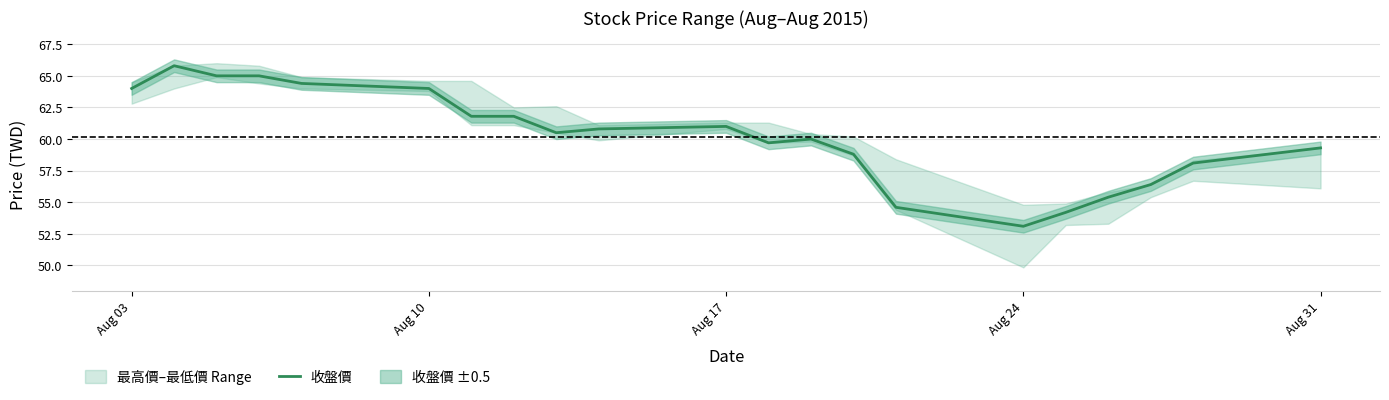

What is the minimum value for 收盤價?

53.1